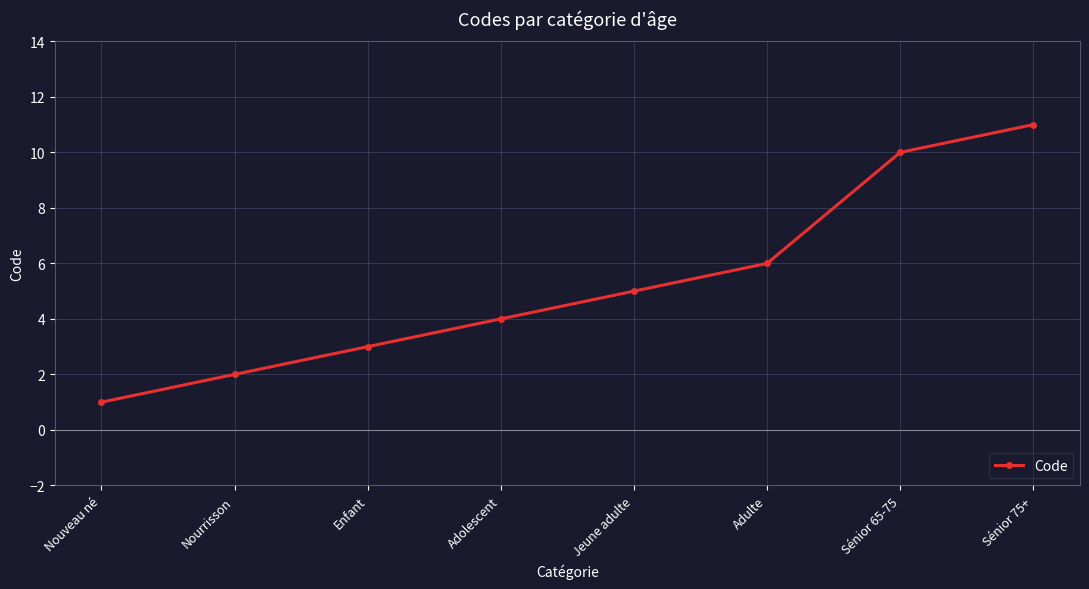

Count the values in the range 3 to 10.

5